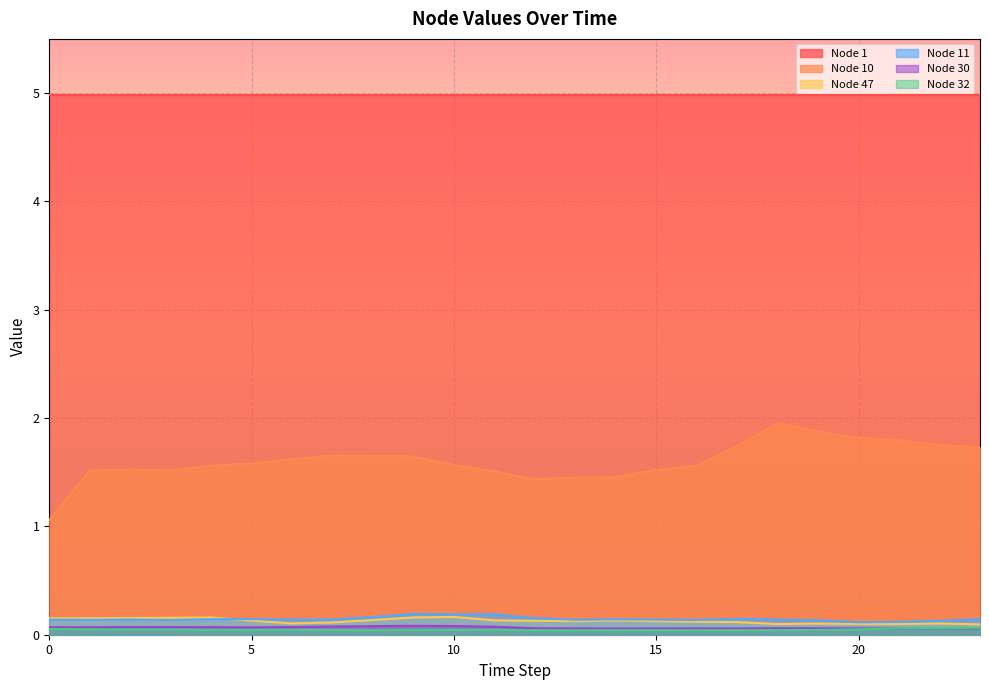

Which series has the largest total across all categories?

Node 1